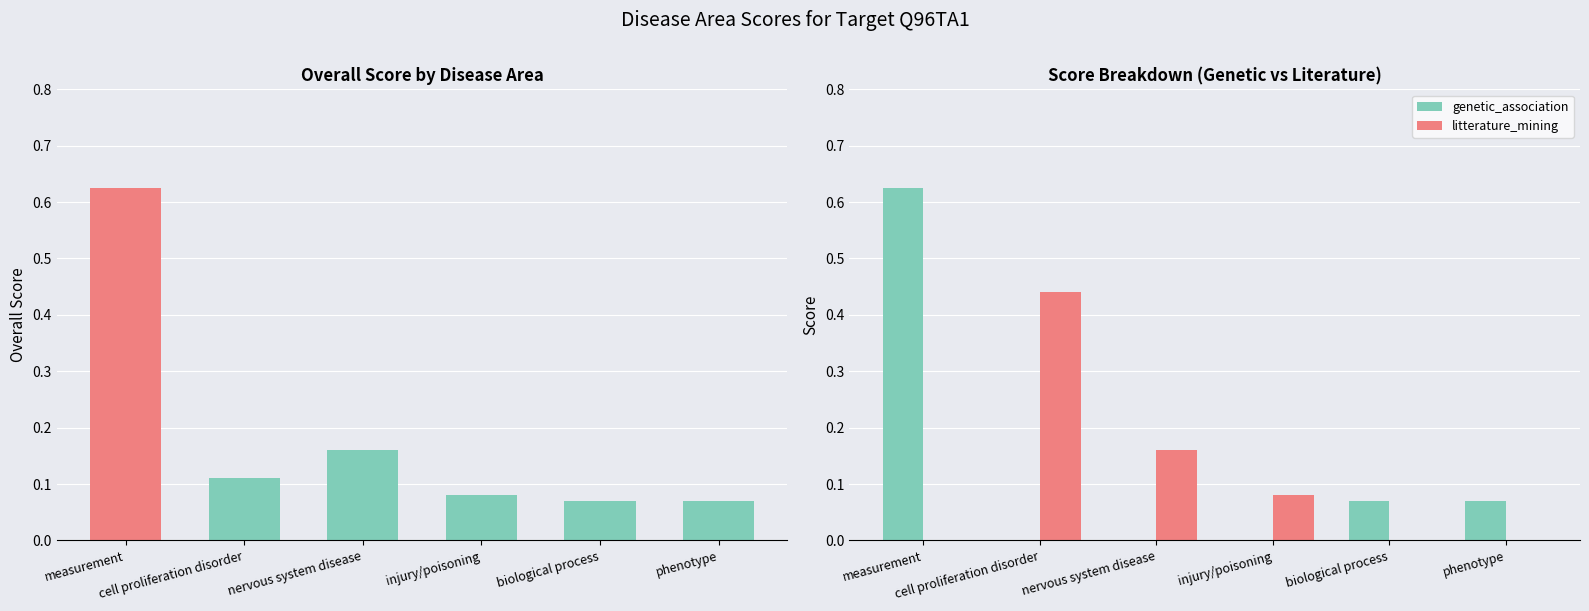

Which label corresponds to the largest value in the chart?

measurement